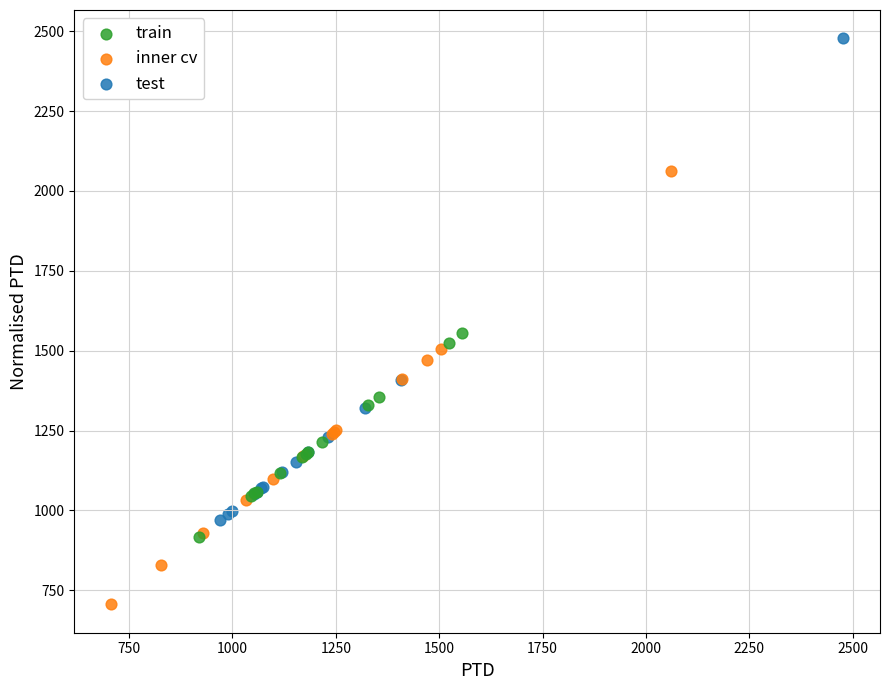

What are all the series names shown in the legend?

train, inner cv, test